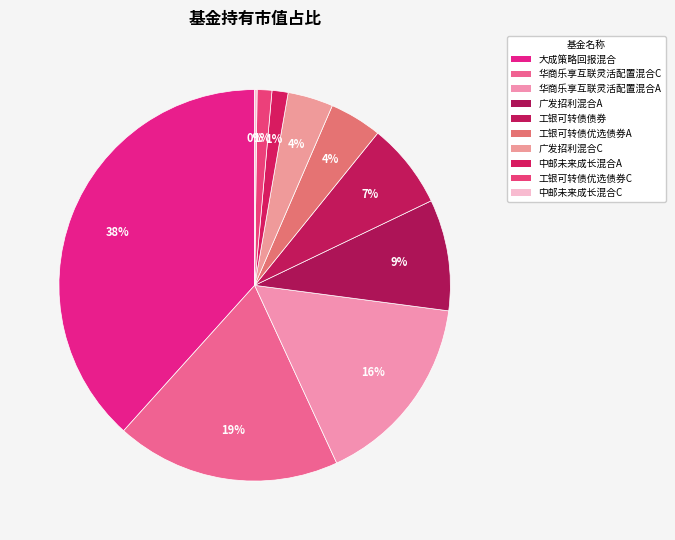

What is the largest slice in the pie chart?

大成策略回报混合